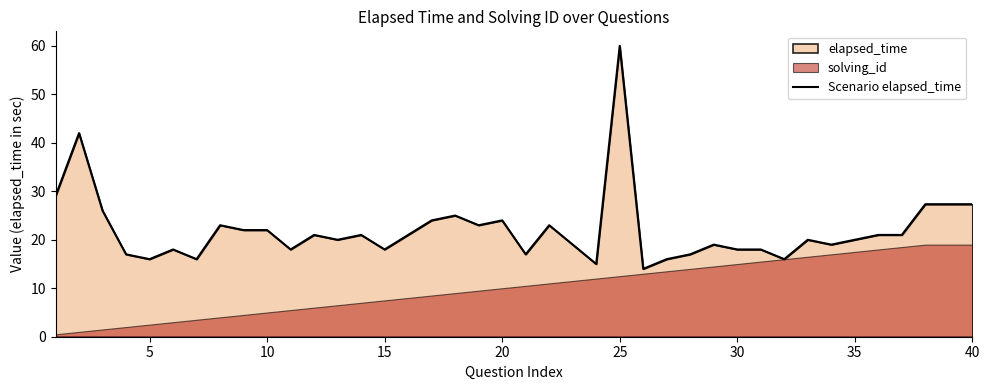

What is the greatest value displayed?

60.0